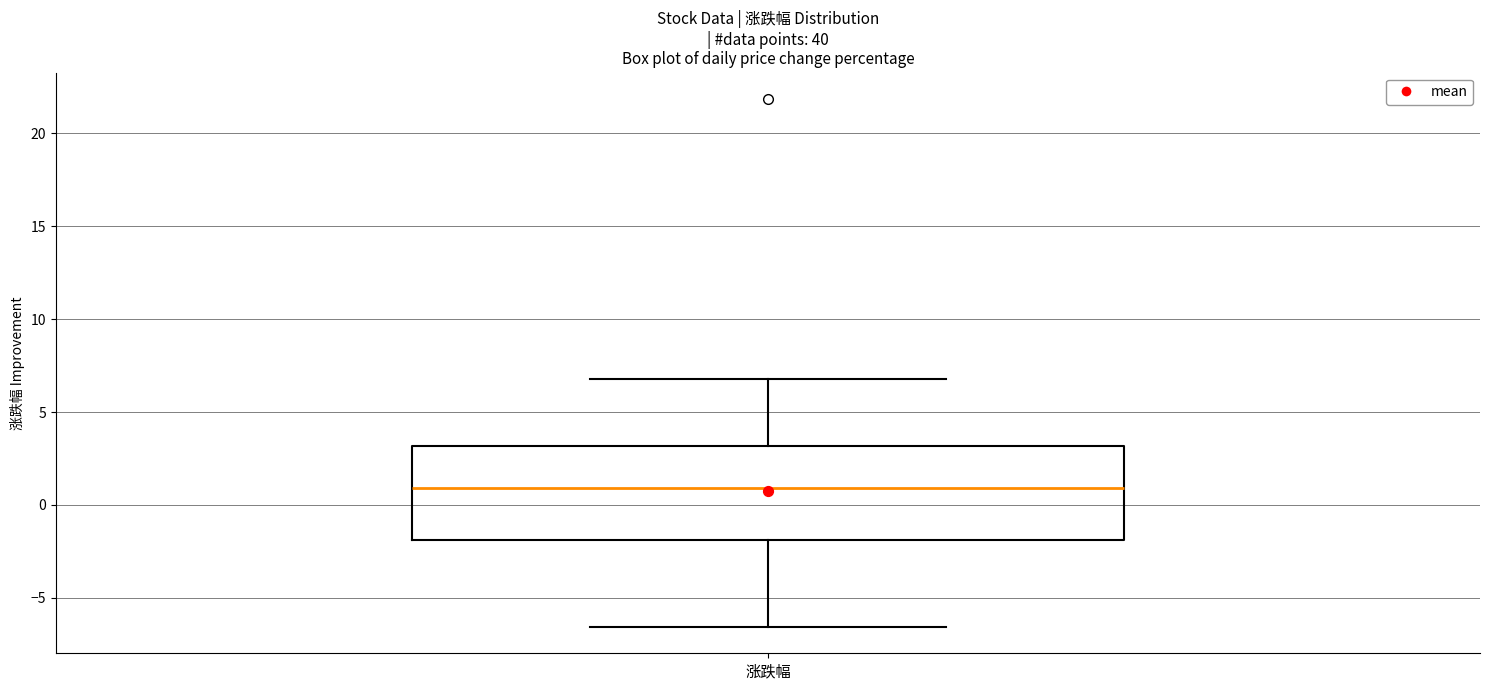

Transcribe this box plot: give where the median line is, the range the box spans, and where the two whiskers end, as read against the y-axis. The values are not printed on the chart, so give them approximately, as read against the axis.

median 1.0, box -2.0 to 3.0, whiskers -6.5 to 7.0